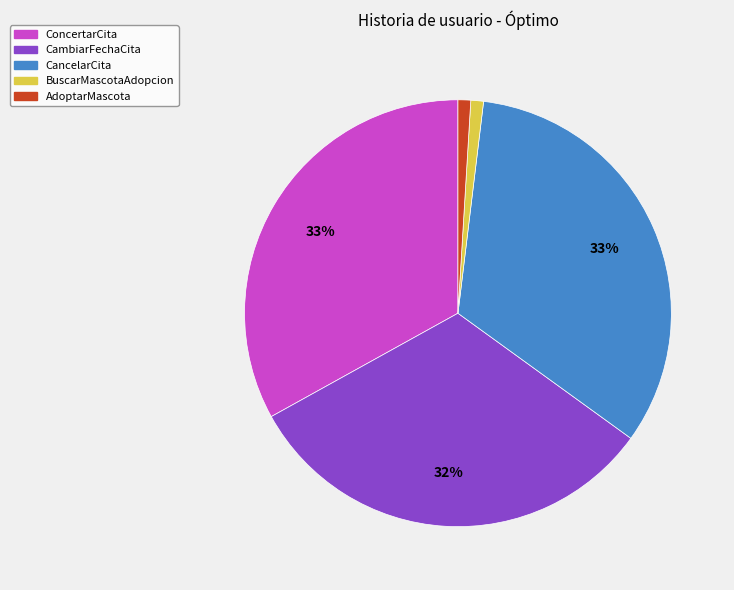

Do AdoptarMascota and CambiarFechaCita together represent more than half of the pie?

No